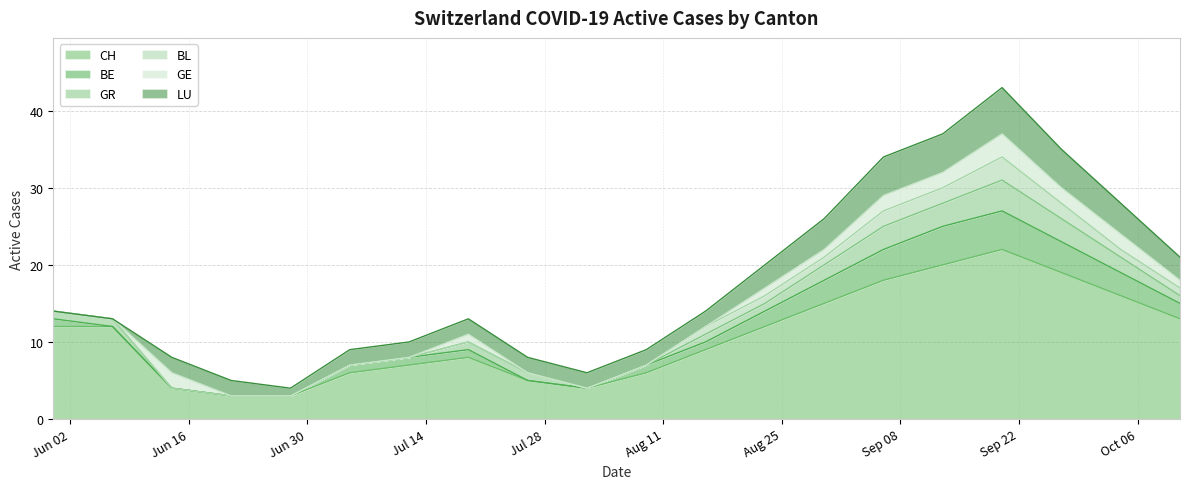

Is it true that GR equals 0 at 2020-06-21?

True